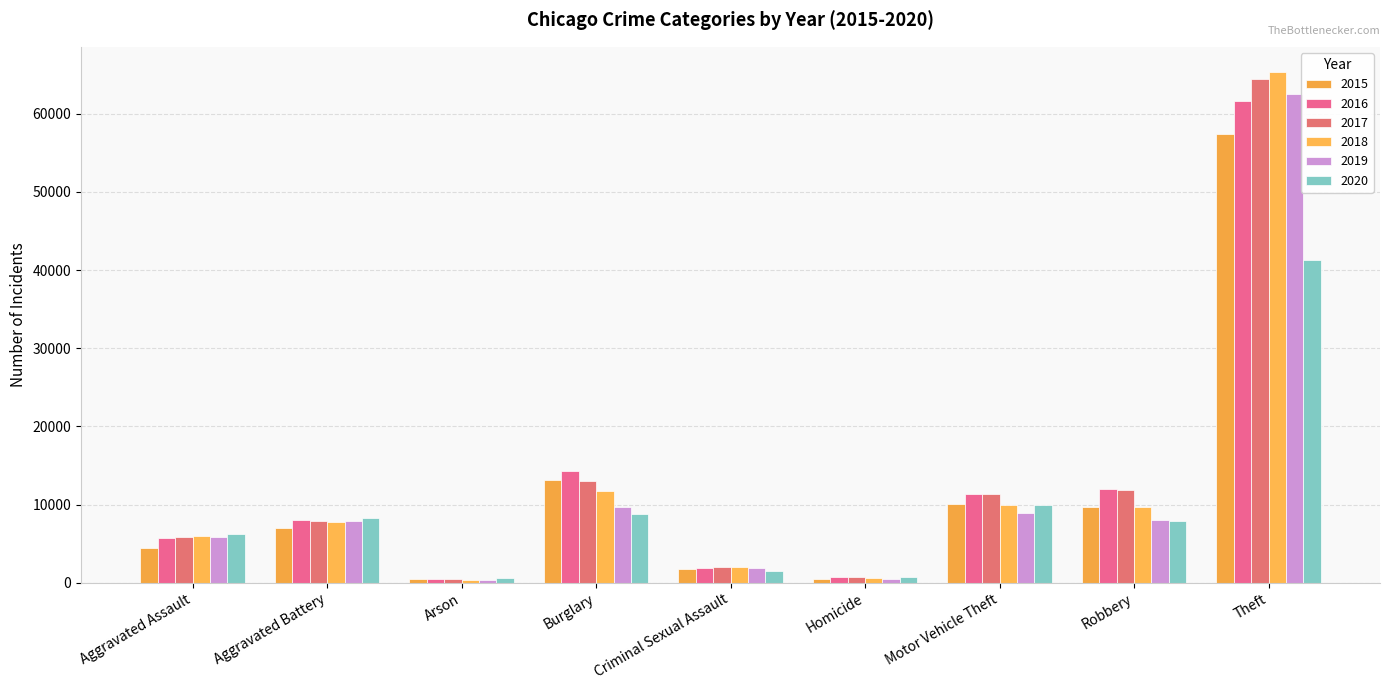

Which category has the lowest value across all series?

Arson